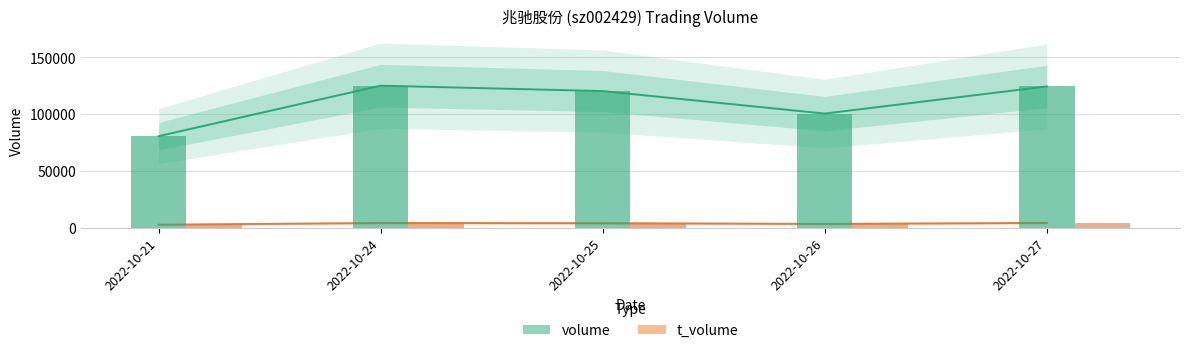

List the series in order of their peak value, lowest first.

t_volume, volume